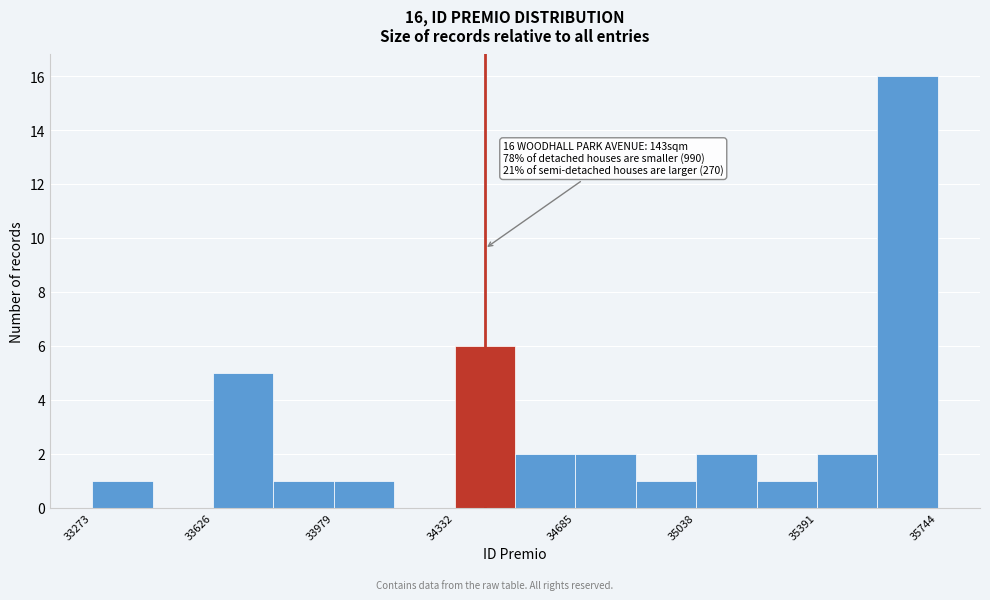

Read against the x-axis, roughly where is the centre of the tallest bar?

35650